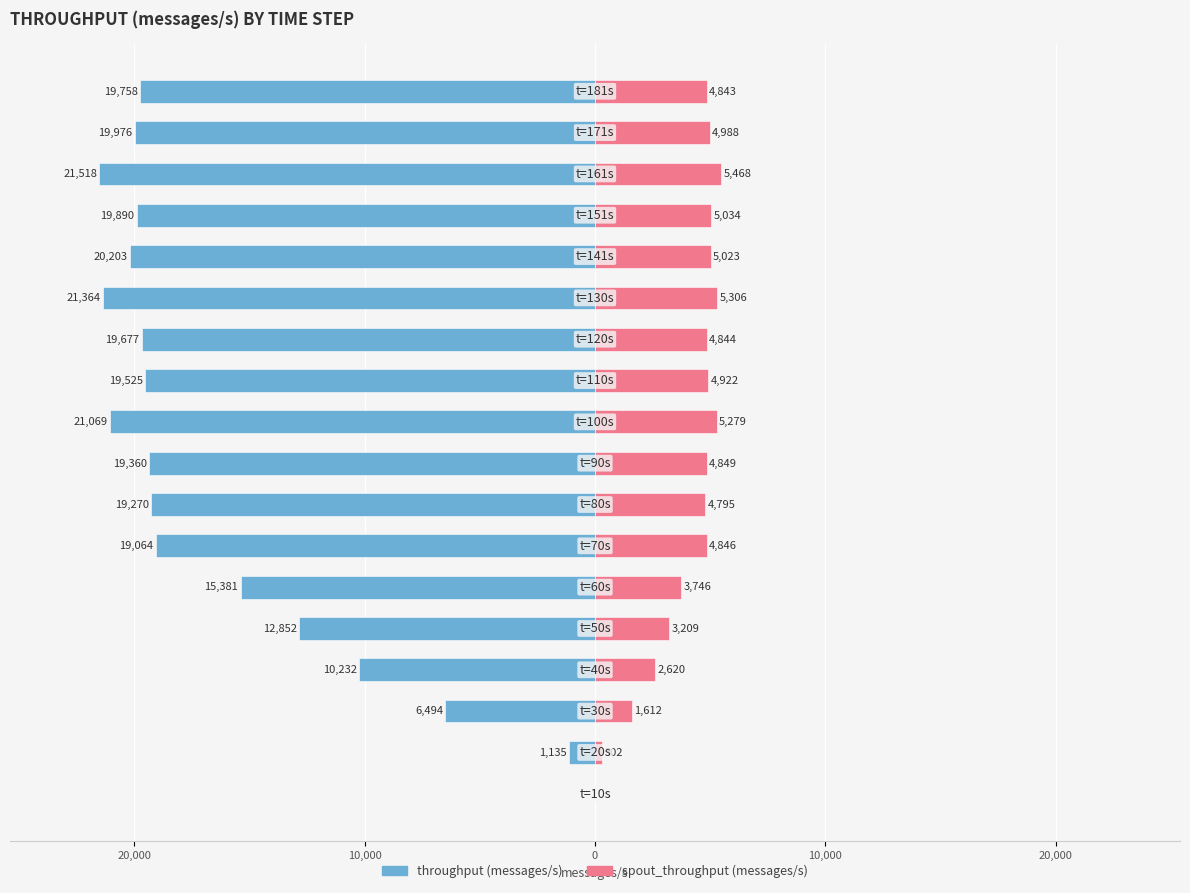

The value of spout_throughput (messages/s) at 13 is 2675. True or false?

False